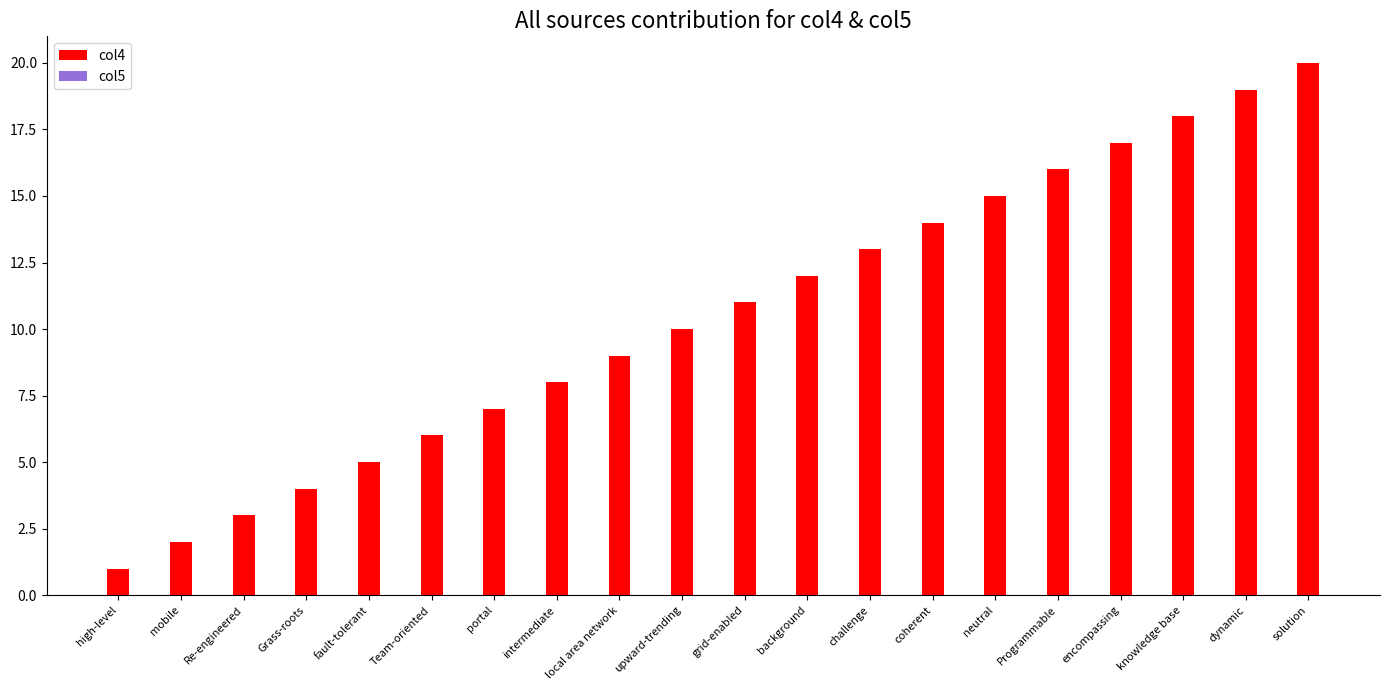

What is the highest value of the col4 series?

20